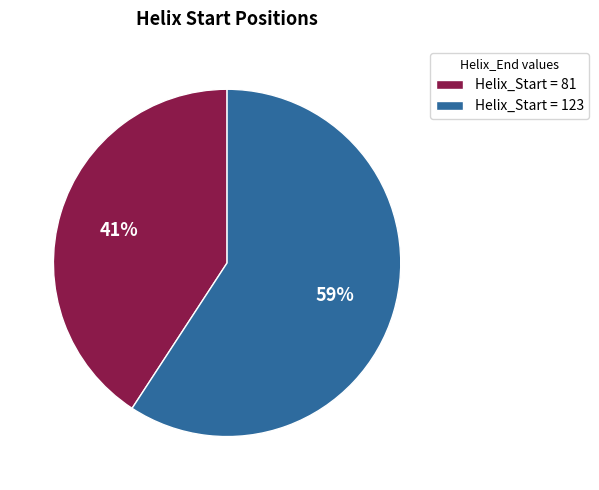

Count the number of slices in the pie.

2